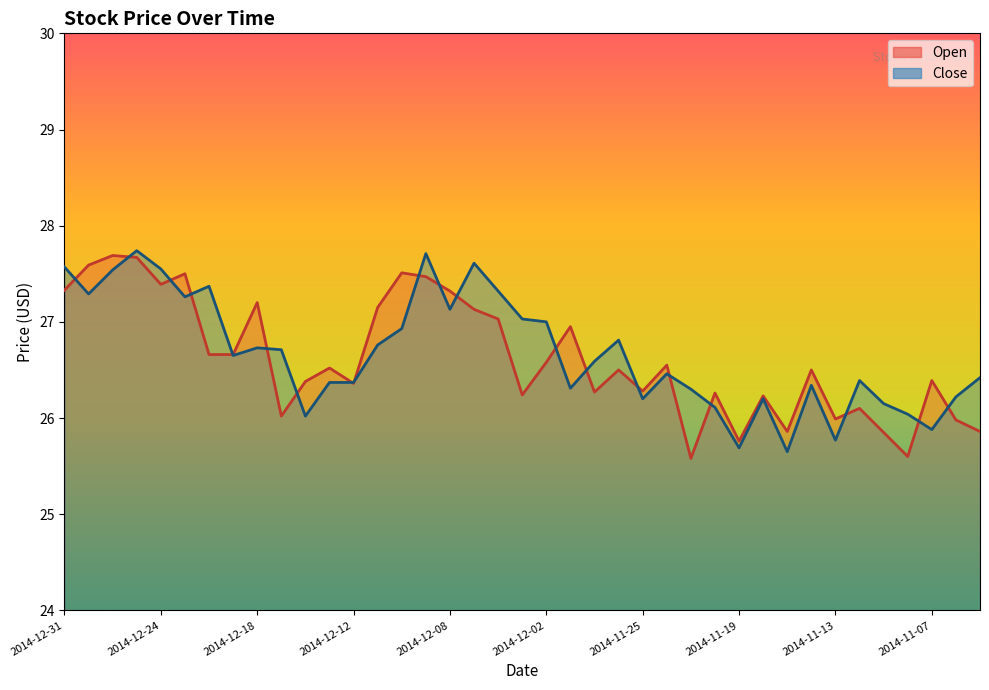

Reading right to left, what are all the values shown in this chart?

Open: 2014-11-05=25.9	2014-11-06=26.0	2014-11-07=26.4	2014-11-10=25.6	2014-11-11=25.9	2014-11-12=26.1	2014-11-13=26.0	2014-11-14=26.5	2014-11-17=25.9	2014-11-18=26.2	2014-11-19=25.8	2014-11-20=26.3	2014-11-21=25.6	2014-11-24=26.6	2014-11-25=26.3	2014-11-26=26.5	2014-11-28=26.3	2014-12-01=26.9	2014-12-02=26.6	2014-12-03=26.2	2014-12-04=27.0	2014-12-05=27.1	2014-12-08=27.3	2014-12-09=27.5	2014-12-10=27.5	2014-12-11=27.1	2014-12-12=26.4	2014-12-15=26.5	2014-12-16=26.4	2014-12-17=26.0	2014-12-18=27.2	2014-12-19=26.7	2014-12-22=26.7	2014-12-23=27.5	2014-12-24=27.4	2014-12-26=27.7	2014-12-29=27.7	2014-12-30=27.6	2014-12-31=27.3
Close: 2014-11-05=26.4	2014-11-06=26.2	2014-11-07=25.9	2014-11-10=26.0	2014-11-11=26.1	2014-11-12=26.4	2014-11-13=25.8	2014-11-14=26.3	2014-11-17=25.6	2014-11-18=26.2	2014-11-19=25.7	2014-11-20=26.1	2014-11-21=26.3	2014-11-24=26.5	2014-11-25=26.2	2014-11-26=26.8	2014-11-28=26.6	2014-12-01=26.3	2014-12-02=27.0	2014-12-03=27.0	2014-12-04=27.3	2014-12-05=27.6	2014-12-08=27.1	2014-12-09=27.7	2014-12-10=26.9	2014-12-11=26.8	2014-12-12=26.4	2014-12-15=26.4	2014-12-16=26.0	2014-12-17=26.7	2014-12-18=26.7	2014-12-19=26.6	2014-12-22=27.4	2014-12-23=27.3	2014-12-24=27.6	2014-12-26=27.7	2014-12-29=27.5	2014-12-30=27.3	2014-12-31=27.6